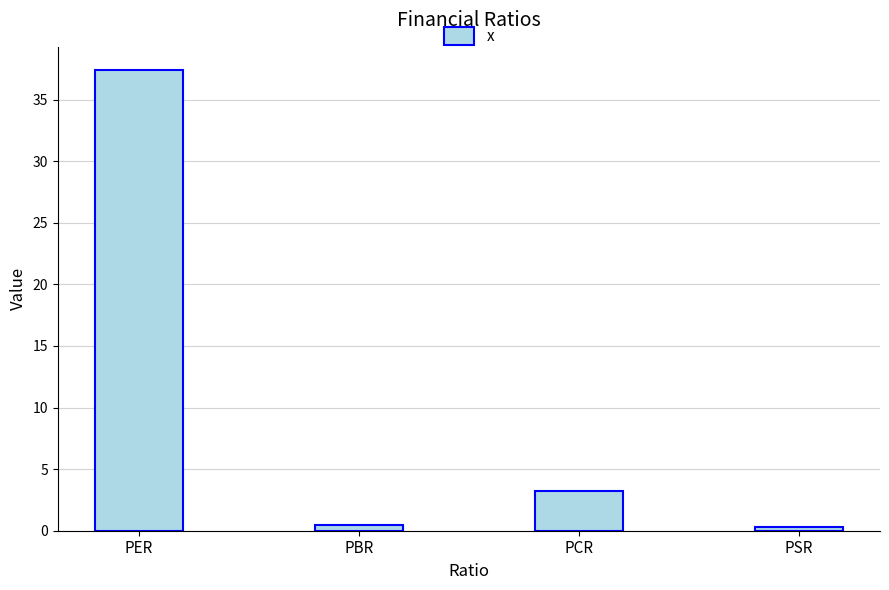

What position from the left is PER?

1